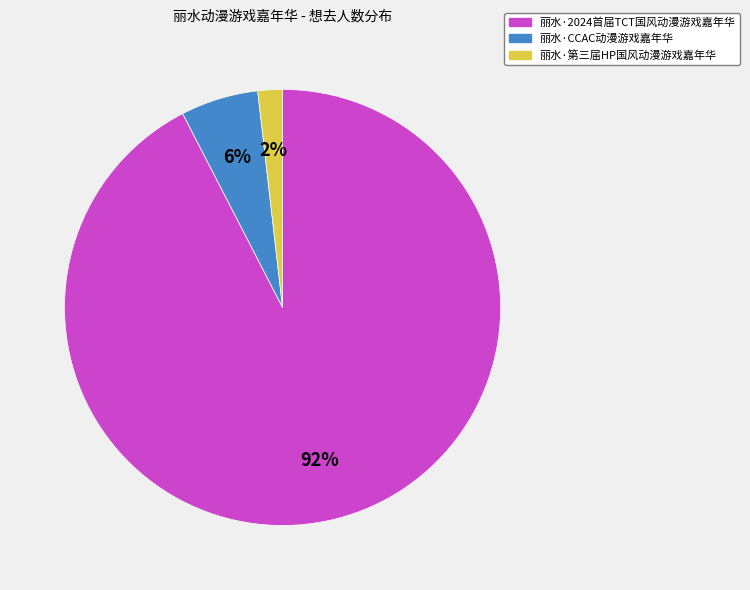

Count the number of slices in the pie.

3